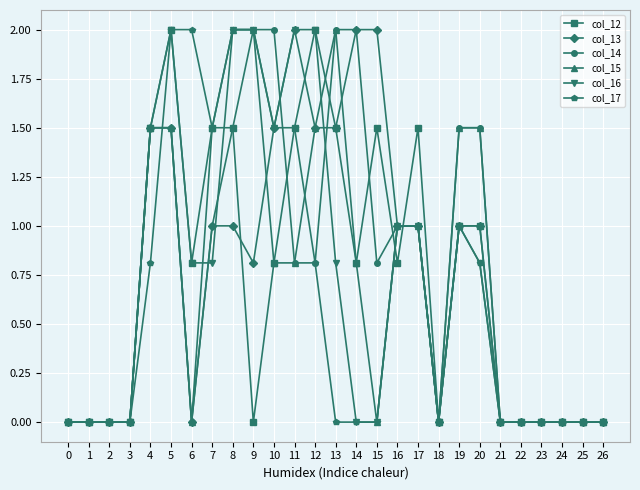

What is the difference between the highest and lowest values at 4?

0.7